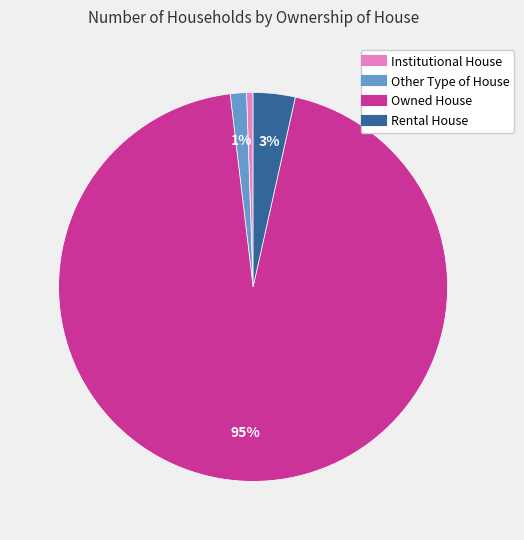

Count the number of slices in the pie.

4